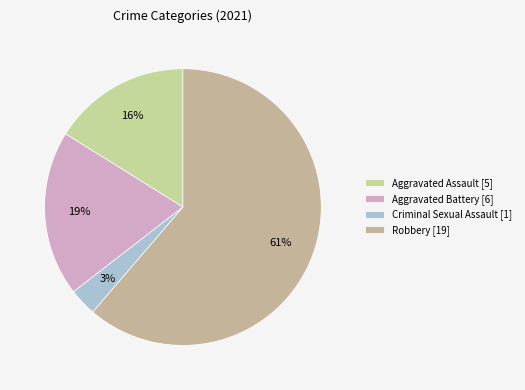

Which category has the smallest portion of the pie?

Criminal Sexual Assault